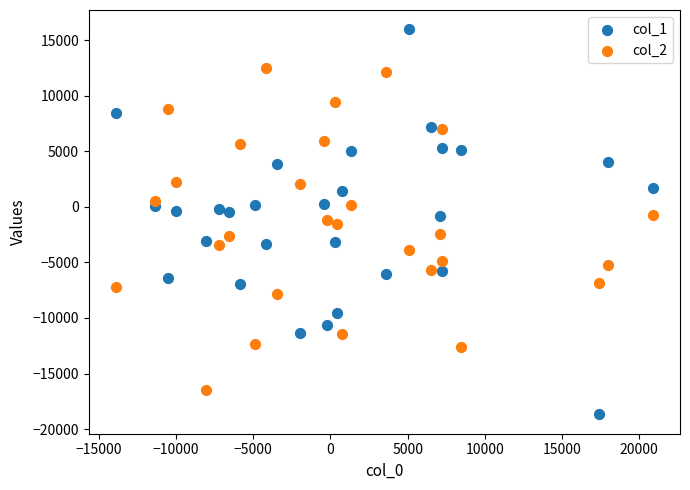

Which series contains the lowest Y value?

col_1